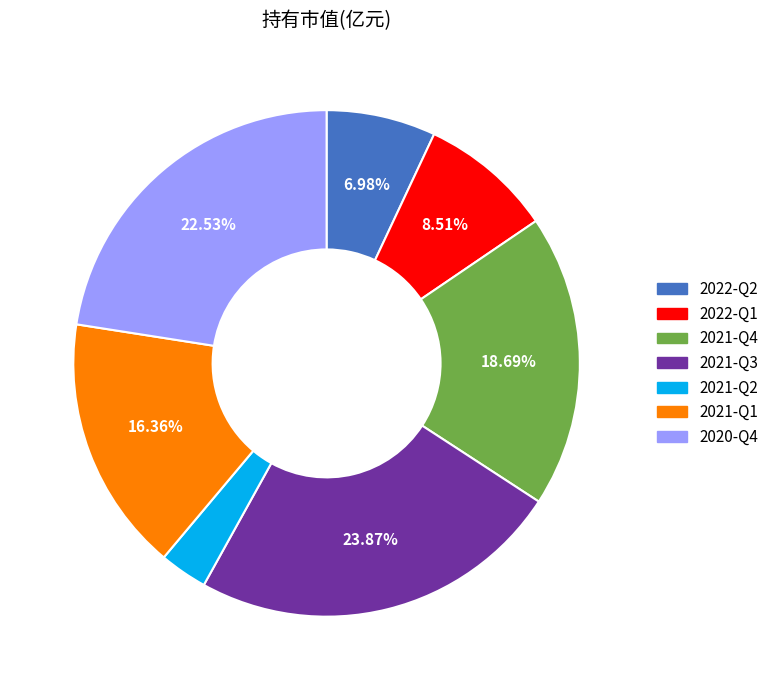

Which category has the smallest portion of the pie?

2021-Q2